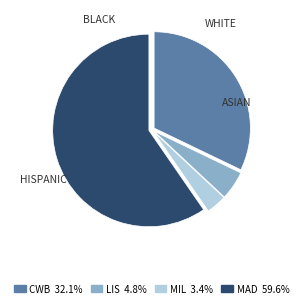

Does LIS represent more than half of the total?

No